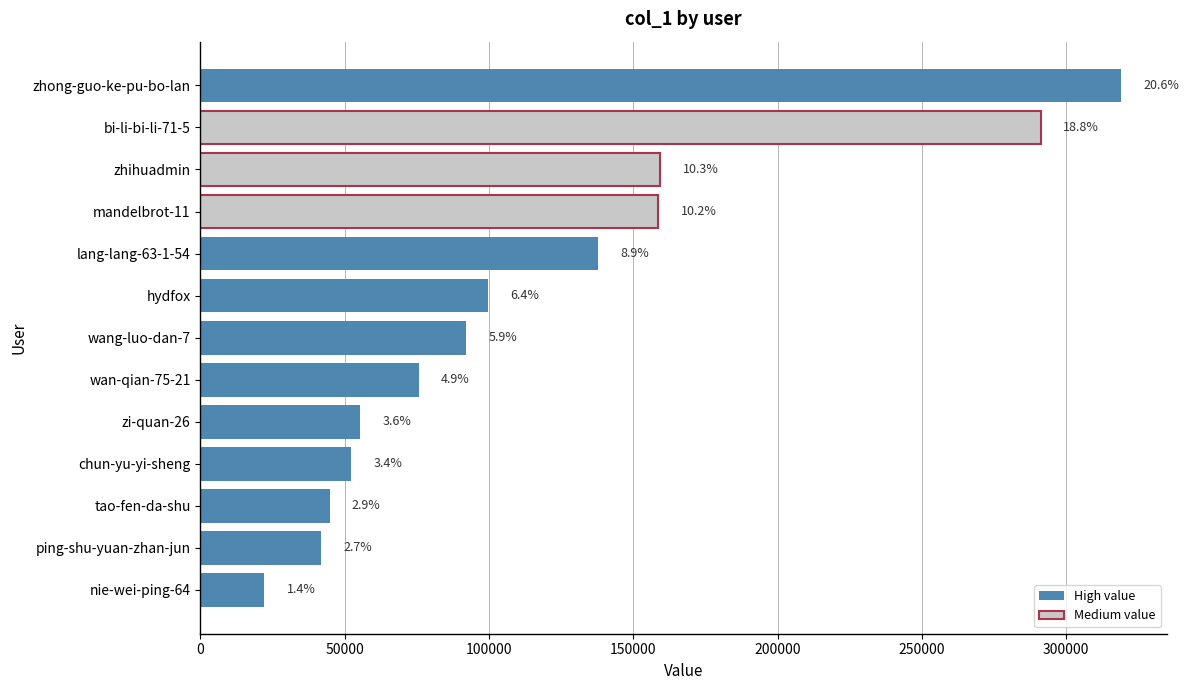

Are the bars grouped side by side (vs. stacked)?

No